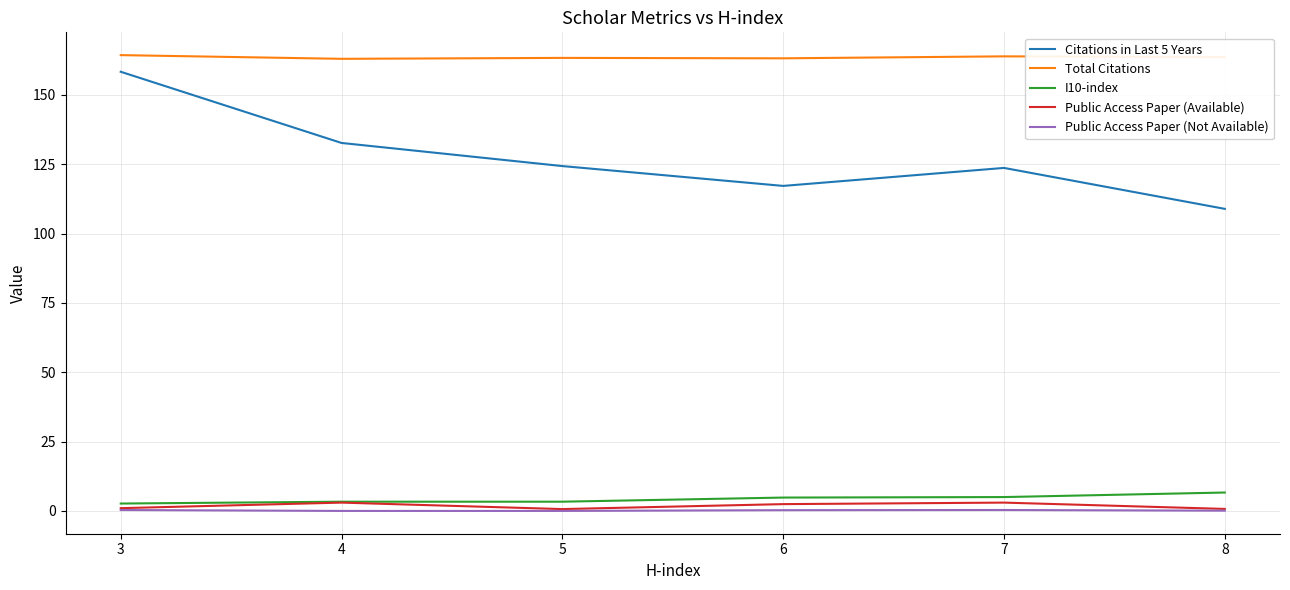

Does the chart have visible grid lines?

Yes